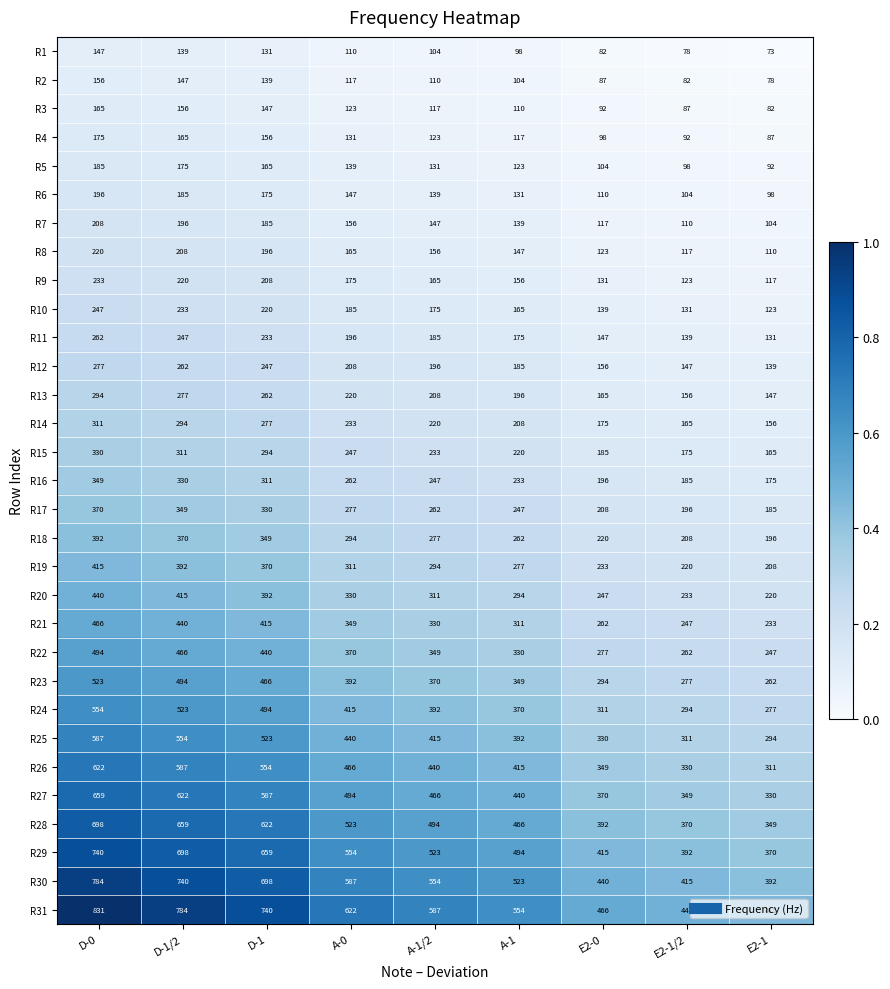

At which category is the sum across all series the highest?

D-0